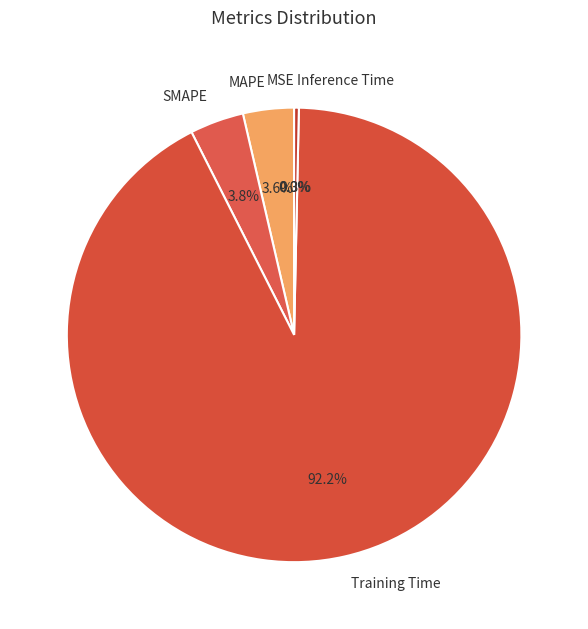

To the nearest percent, what percentage of the pie is MAPE?

4%